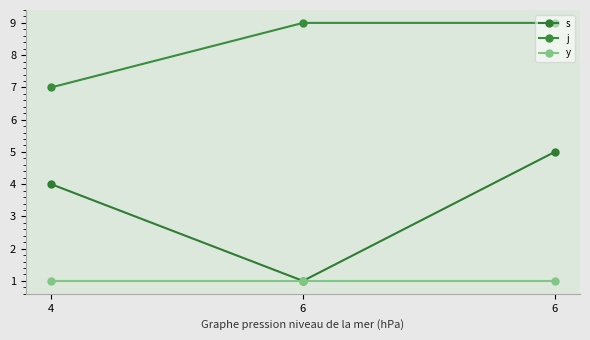

How many data points in j are less than 9?

1